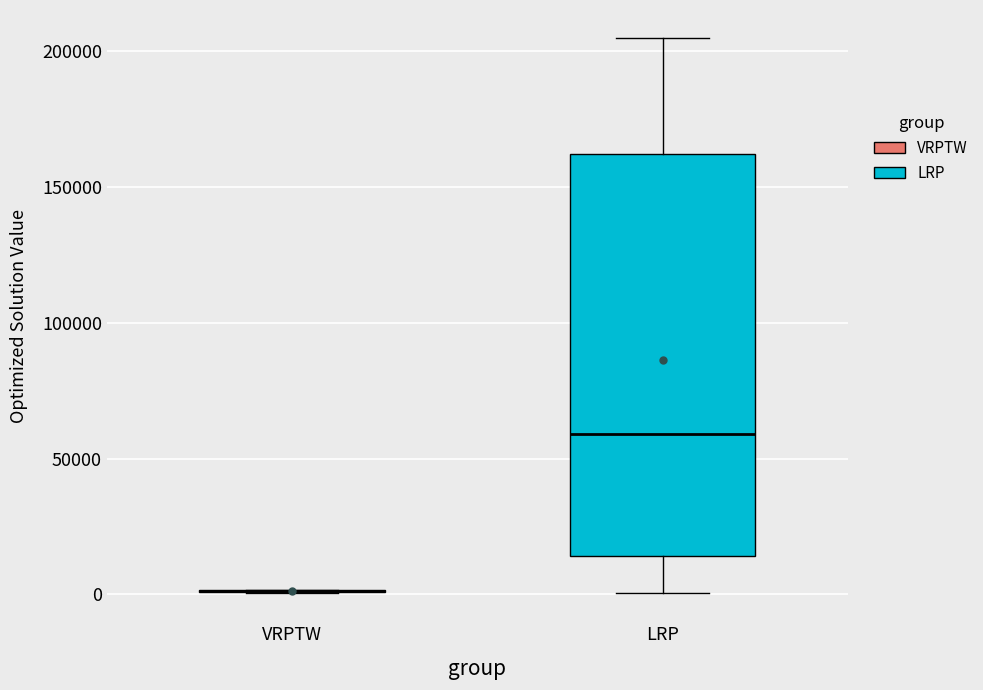

Where does the median line of the box for LRP sit on the y-axis? The values are not printed on the chart, so give them approximately, as read against the axis.

60000